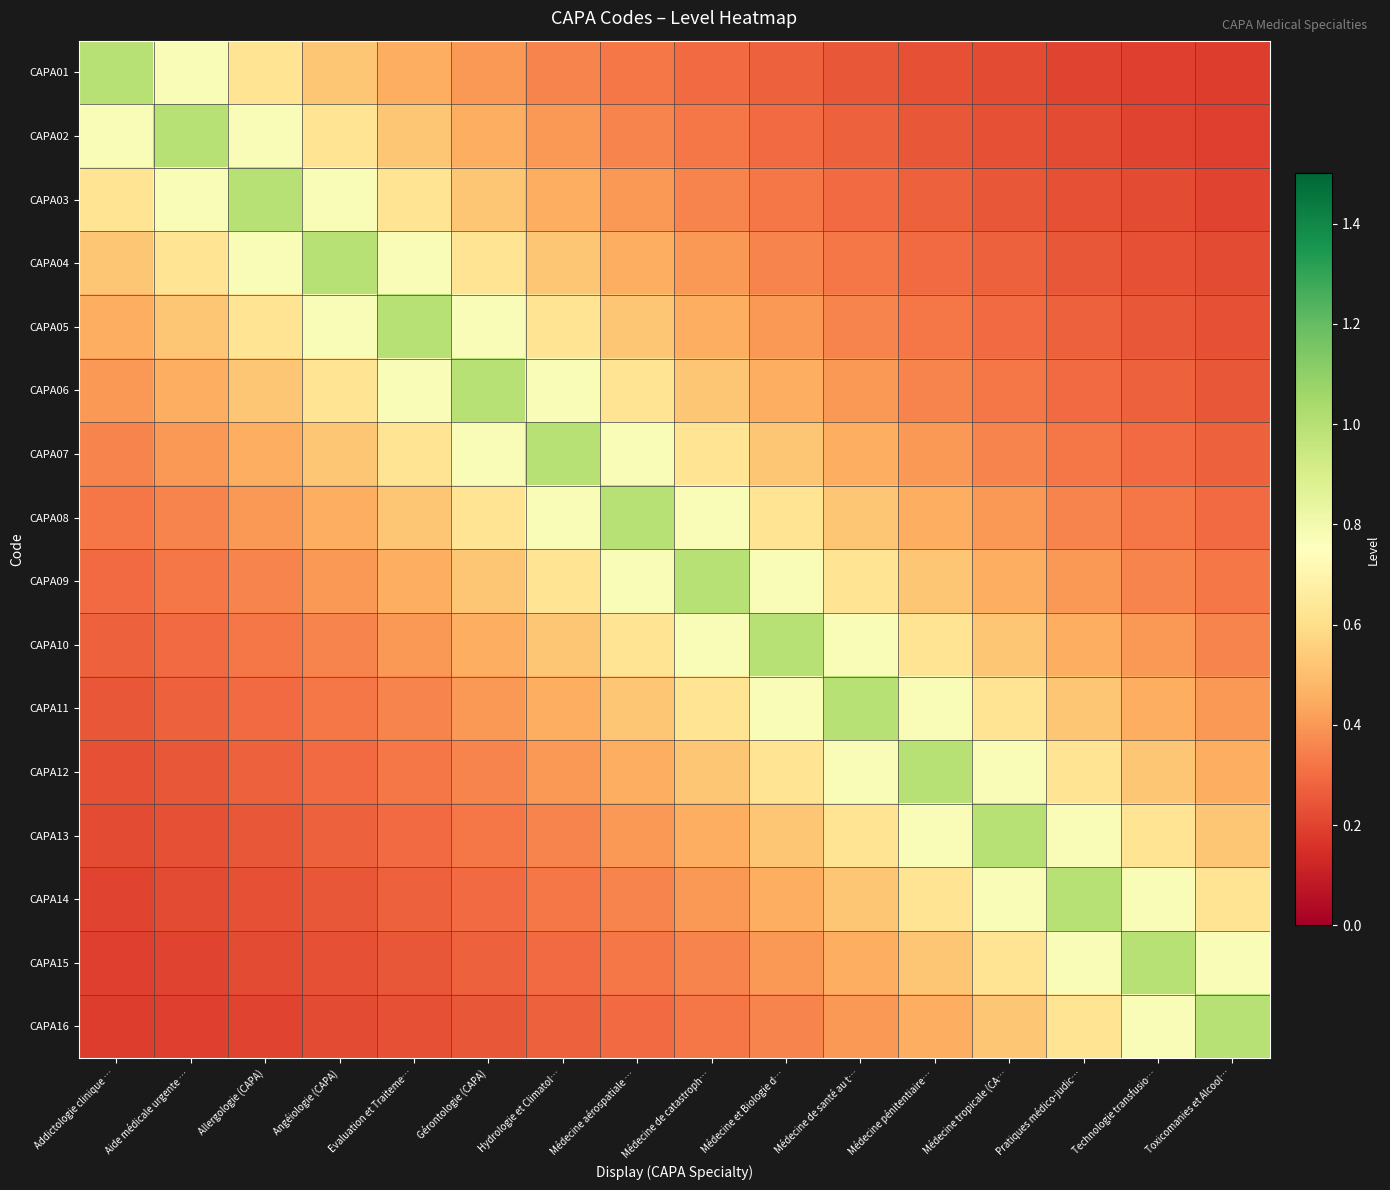

Reading right to left, transcribe all the data shown in this chart.

CAPA01: Toxicomanies et Alcool…=0.2	Technologie transfusio…=0.2	Pratiques médico-judic…=0.2	Médecine tropicale (CA…=0.2	Médecine pénitentiaire…=0.2	Médecine de santé au t…=0.2	Médecine et Biologie d…=0.3	Médecine de catastroph…=0.3	Médecine aérospatiale …=0.3	Hydrologie et Climatol…=0.4	Gérontologie (CAPA)=0.4	Evaluation et Traiteme…=0.5	Angéiologie (CAPA)=0.5	Allergologie (CAPA)=0.6	Aide médicale urgente …=0.8	Addictologie clinique …=1.0
CAPA02: Toxicomanies et Alcool…=0.2	Technologie transfusio…=0.2	Pratiques médico-judic…=0.2	Médecine tropicale (CA…=0.2	Médecine pénitentiaire…=0.2	Médecine de santé au t…=0.3	Médecine et Biologie d…=0.3	Médecine de catastroph…=0.3	Médecine aérospatiale …=0.4	Hydrologie et Climatol…=0.4	Gérontologie (CAPA)=0.5	Evaluation et Traiteme…=0.5	Angéiologie (CAPA)=0.6	Allergologie (CAPA)=0.8	Aide médicale urgente …=1.0	Addictologie clinique …=0.8
CAPA03: Toxicomanies et Alcool…=0.2	Technologie transfusio…=0.2	Pratiques médico-judic…=0.2	Médecine tropicale (CA…=0.2	Médecine pénitentiaire…=0.3	Médecine de santé au t…=0.3	Médecine et Biologie d…=0.3	Médecine de catastroph…=0.4	Médecine aérospatiale …=0.4	Hydrologie et Climatol…=0.5	Gérontologie (CAPA)=0.5	Evaluation et Traiteme…=0.6	Angéiologie (CAPA)=0.8	Allergologie (CAPA)=1.0	Aide médicale urgente …=0.8	Addictologie clinique …=0.6
CAPA04: Toxicomanies et Alcool…=0.2	Technologie transfusio…=0.2	Pratiques médico-judic…=0.2	Médecine tropicale (CA…=0.3	Médecine pénitentiaire…=0.3	Médecine de santé au t…=0.3	Médecine et Biologie d…=0.4	Médecine de catastroph…=0.4	Médecine aérospatiale …=0.5	Hydrologie et Climatol…=0.5	Gérontologie (CAPA)=0.6	Evaluation et Traiteme…=0.8	Angéiologie (CAPA)=1.0	Allergologie (CAPA)=0.8	Aide médicale urgente …=0.6	Addictologie clinique …=0.5
CAPA05: Toxicomanies et Alcool…=0.2	Technologie transfusio…=0.2	Pratiques médico-judic…=0.3	Médecine tropicale (CA…=0.3	Médecine pénitentiaire…=0.3	Médecine de santé au t…=0.4	Médecine et Biologie d…=0.4	Médecine de catastroph…=0.5	Médecine aérospatiale …=0.5	Hydrologie et Climatol…=0.6	Gérontologie (CAPA)=0.8	Evaluation et Traiteme…=1.0	Angéiologie (CAPA)=0.8	Allergologie (CAPA)=0.6	Aide médicale urgente …=0.5	Addictologie clinique …=0.5
CAPA06: Toxicomanies et Alcool…=0.2	Technologie transfusio…=0.3	Pratiques médico-judic…=0.3	Médecine tropicale (CA…=0.3	Médecine pénitentiaire…=0.4	Médecine de santé au t…=0.4	Médecine et Biologie d…=0.5	Médecine de catastroph…=0.5	Médecine aérospatiale …=0.6	Hydrologie et Climatol…=0.8	Gérontologie (CAPA)=1.0	Evaluation et Traiteme…=0.8	Angéiologie (CAPA)=0.6	Allergologie (CAPA)=0.5	Aide médicale urgente …=0.5	Addictologie clinique …=0.4
CAPA07: Toxicomanies et Alcool…=0.3	Technologie transfusio…=0.3	Pratiques médico-judic…=0.3	Médecine tropicale (CA…=0.4	Médecine pénitentiaire…=0.4	Médecine de santé au t…=0.5	Médecine et Biologie d…=0.5	Médecine de catastroph…=0.6	Médecine aérospatiale …=0.8	Hydrologie et Climatol…=1.0	Gérontologie (CAPA)=0.8	Evaluation et Traiteme…=0.6	Angéiologie (CAPA)=0.5	Allergologie (CAPA)=0.5	Aide médicale urgente …=0.4	Addictologie clinique …=0.4
CAPA08: Toxicomanies et Alcool…=0.3	Technologie transfusio…=0.3	Pratiques médico-judic…=0.4	Médecine tropicale (CA…=0.4	Médecine pénitentiaire…=0.5	Médecine de santé au t…=0.5	Médecine et Biologie d…=0.6	Médecine de catastroph…=0.8	Médecine aérospatiale …=1.0	Hydrologie et Climatol…=0.8	Gérontologie (CAPA)=0.6	Evaluation et Traiteme…=0.5	Angéiologie (CAPA)=0.5	Allergologie (CAPA)=0.4	Aide médicale urgente …=0.4	Addictologie clinique …=0.3
CAPA09: Toxicomanies et Alcool…=0.3	Technologie transfusio…=0.4	Pratiques médico-judic…=0.4	Médecine tropicale (CA…=0.5	Médecine pénitentiaire…=0.5	Médecine de santé au t…=0.6	Médecine et Biologie d…=0.8	Médecine de catastroph…=1.0	Médecine aérospatiale …=0.8	Hydrologie et Climatol…=0.6	Gérontologie (CAPA)=0.5	Evaluation et Traiteme…=0.5	Angéiologie (CAPA)=0.4	Allergologie (CAPA)=0.4	Aide médicale urgente …=0.3	Addictologie clinique …=0.3
CAPA10: Toxicomanies et Alcool…=0.4	Technologie transfusio…=0.4	Pratiques médico-judic…=0.5	Médecine tropicale (CA…=0.5	Médecine pénitentiaire…=0.6	Médecine de santé au t…=0.8	Médecine et Biologie d…=1.0	Médecine de catastroph…=0.8	Médecine aérospatiale …=0.6	Hydrologie et Climatol…=0.5	Gérontologie (CAPA)=0.5	Evaluation et Traiteme…=0.4	Angéiologie (CAPA)=0.4	Allergologie (CAPA)=0.3	Aide médicale urgente …=0.3	Addictologie clinique …=0.3
CAPA11: Toxicomanies et Alcool…=0.4	Technologie transfusio…=0.5	Pratiques médico-judic…=0.5	Médecine tropicale (CA…=0.6	Médecine pénitentiaire…=0.8	Médecine de santé au t…=1.0	Médecine et Biologie d…=0.8	Médecine de catastroph…=0.6	Médecine aérospatiale …=0.5	Hydrologie et Climatol…=0.5	Gérontologie (CAPA)=0.4	Evaluation et Traiteme…=0.4	Angéiologie (CAPA)=0.3	Allergologie (CAPA)=0.3	Aide médicale urgente …=0.3	Addictologie clinique …=0.2
CAPA12: Toxicomanies et Alcool…=0.5	Technologie transfusio…=0.5	Pratiques médico-judic…=0.6	Médecine tropicale (CA…=0.8	Médecine pénitentiaire…=1.0	Médecine de santé au t…=0.8	Médecine et Biologie d…=0.6	Médecine de catastroph…=0.5	Médecine aérospatiale …=0.5	Hydrologie et Climatol…=0.4	Gérontologie (CAPA)=0.4	Evaluation et Traiteme…=0.3	Angéiologie (CAPA)=0.3	Allergologie (CAPA)=0.3	Aide médicale urgente …=0.2	Addictologie clinique …=0.2
CAPA13: Toxicomanies et Alcool…=0.5	Technologie transfusio…=0.6	Pratiques médico-judic…=0.8	Médecine tropicale (CA…=1.0	Médecine pénitentiaire…=0.8	Médecine de santé au t…=0.6	Médecine et Biologie d…=0.5	Médecine de catastroph…=0.5	Médecine aérospatiale …=0.4	Hydrologie et Climatol…=0.4	Gérontologie (CAPA)=0.3	Evaluation et Traiteme…=0.3	Angéiologie (CAPA)=0.3	Allergologie (CAPA)=0.2	Aide médicale urgente …=0.2	Addictologie clinique …=0.2
CAPA14: Toxicomanies et Alcool…=0.6	Technologie transfusio…=0.8	Pratiques médico-judic…=1.0	Médecine tropicale (CA…=0.8	Médecine pénitentiaire…=0.6	Médecine de santé au t…=0.5	Médecine et Biologie d…=0.5	Médecine de catastroph…=0.4	Médecine aérospatiale …=0.4	Hydrologie et Climatol…=0.3	Gérontologie (CAPA)=0.3	Evaluation et Traiteme…=0.3	Angéiologie (CAPA)=0.2	Allergologie (CAPA)=0.2	Aide médicale urgente …=0.2	Addictologie clinique …=0.2
CAPA15: Toxicomanies et Alcool…=0.8	Technologie transfusio…=1.0	Pratiques médico-judic…=0.8	Médecine tropicale (CA…=0.6	Médecine pénitentiaire…=0.5	Médecine de santé au t…=0.5	Médecine et Biologie d…=0.4	Médecine de catastroph…=0.4	Médecine aérospatiale …=0.3	Hydrologie et Climatol…=0.3	Gérontologie (CAPA)=0.3	Evaluation et Traiteme…=0.2	Angéiologie (CAPA)=0.2	Allergologie (CAPA)=0.2	Aide médicale urgente …=0.2	Addictologie clinique …=0.2
CAPA16: Toxicomanies et Alcool…=1.0	Technologie transfusio…=0.8	Pratiques médico-judic…=0.6	Médecine tropicale (CA…=0.5	Médecine pénitentiaire…=0.5	Médecine de santé au t…=0.4	Médecine et Biologie d…=0.4	Médecine de catastroph…=0.3	Médecine aérospatiale …=0.3	Hydrologie et Climatol…=0.3	Gérontologie (CAPA)=0.2	Evaluation et Traiteme…=0.2	Angéiologie (CAPA)=0.2	Allergologie (CAPA)=0.2	Aide médicale urgente …=0.2	Addictologie clinique …=0.2